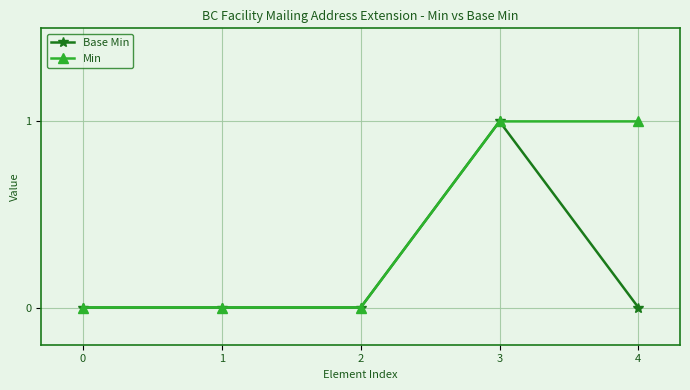

Which series changed the most between 3 and 4?

Base Min